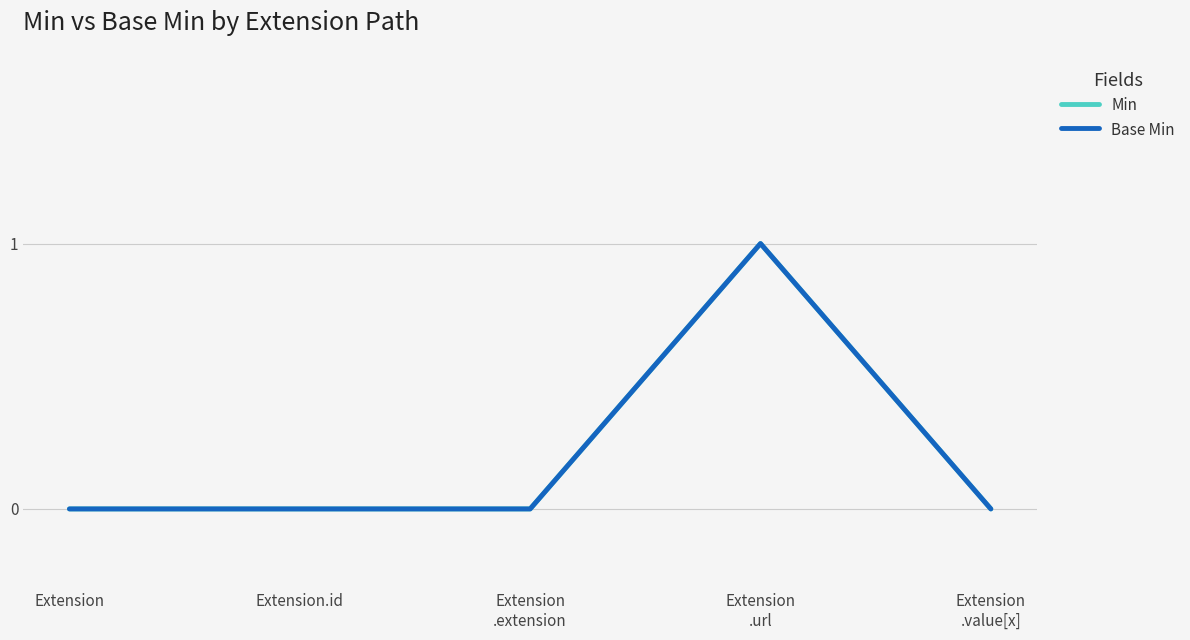

What position from the right is Extension.id?

4